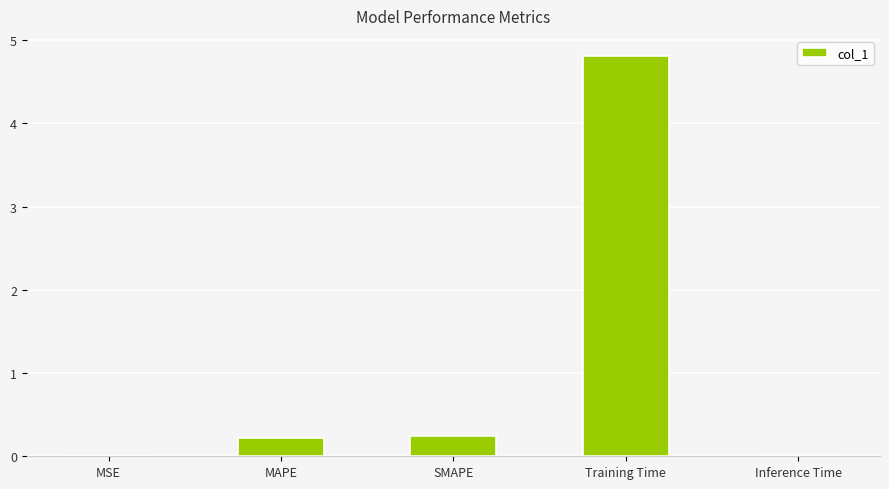

True or false: the data shows 0.0 at Inference Time.

True